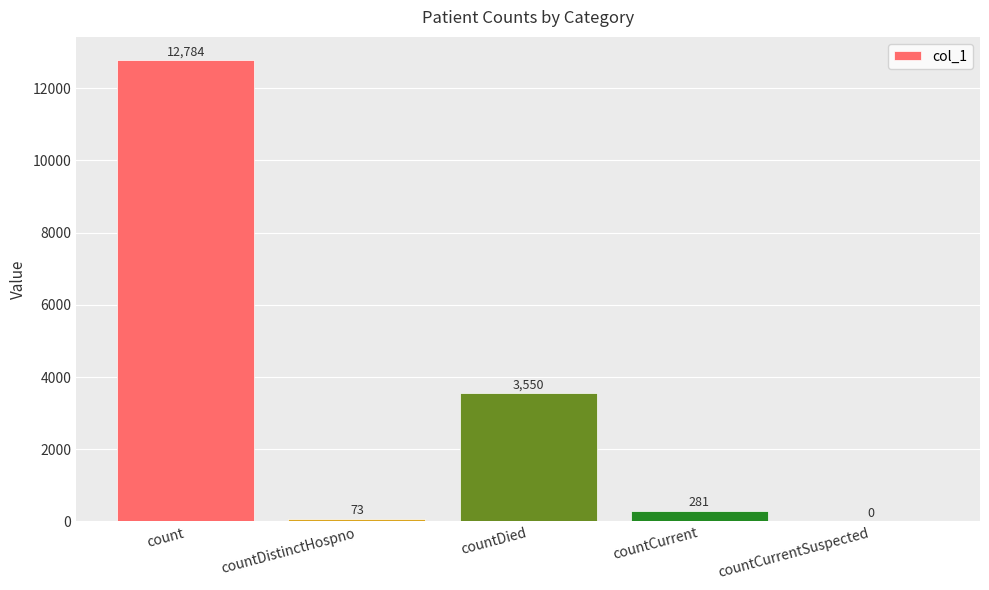

Reading right to left, list all the values displayed in this chart.

countCurrentSuspected=0	countCurrent=281	countDied=3550	countDistinctHospno=73	count=12784